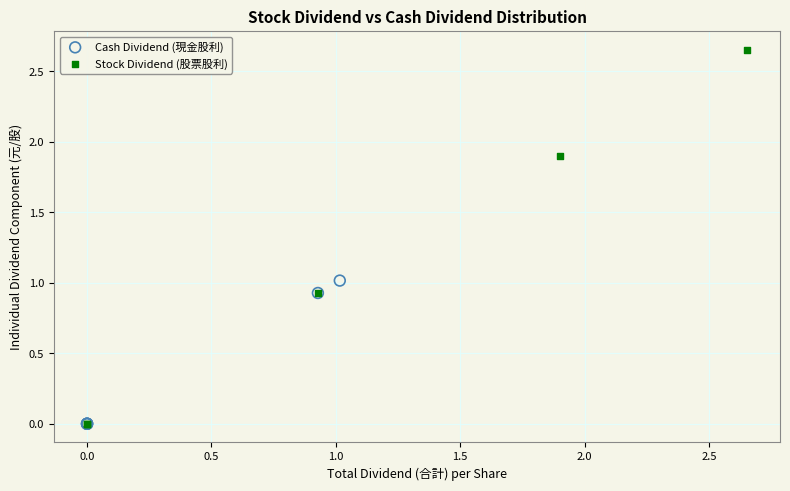

Which series reaches the maximum Y coordinate?

Stock Dividend (股票股利)